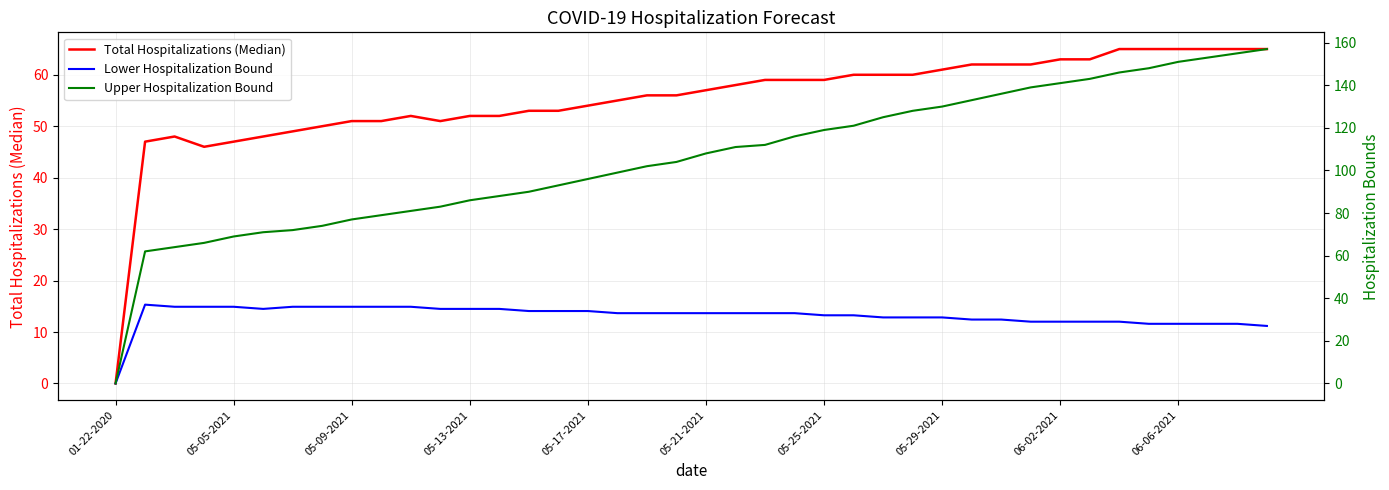

List the series in order of their overall mean, highest first.

Upper Hospitalization Bound, Total Hospitalizations (Median), Lower Hospitalization Bound